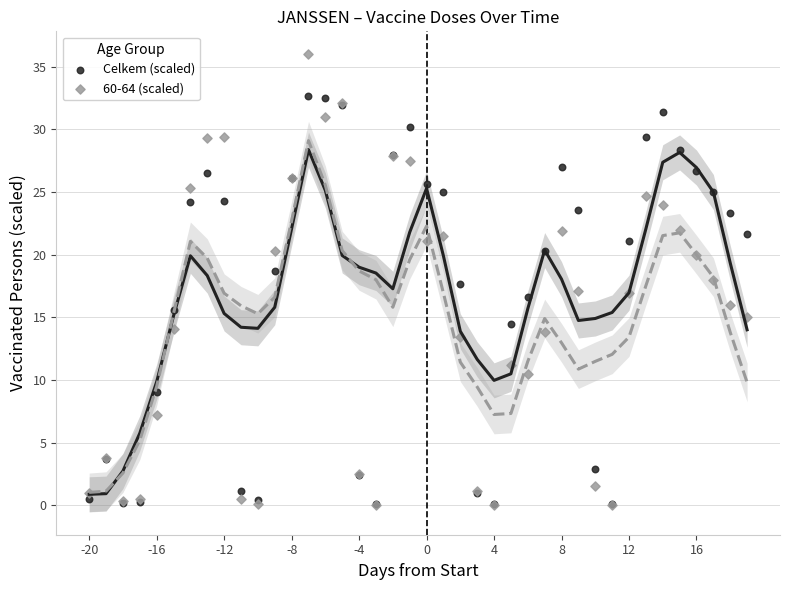

Which series contains the highest Y value?

60-64 (scaled)